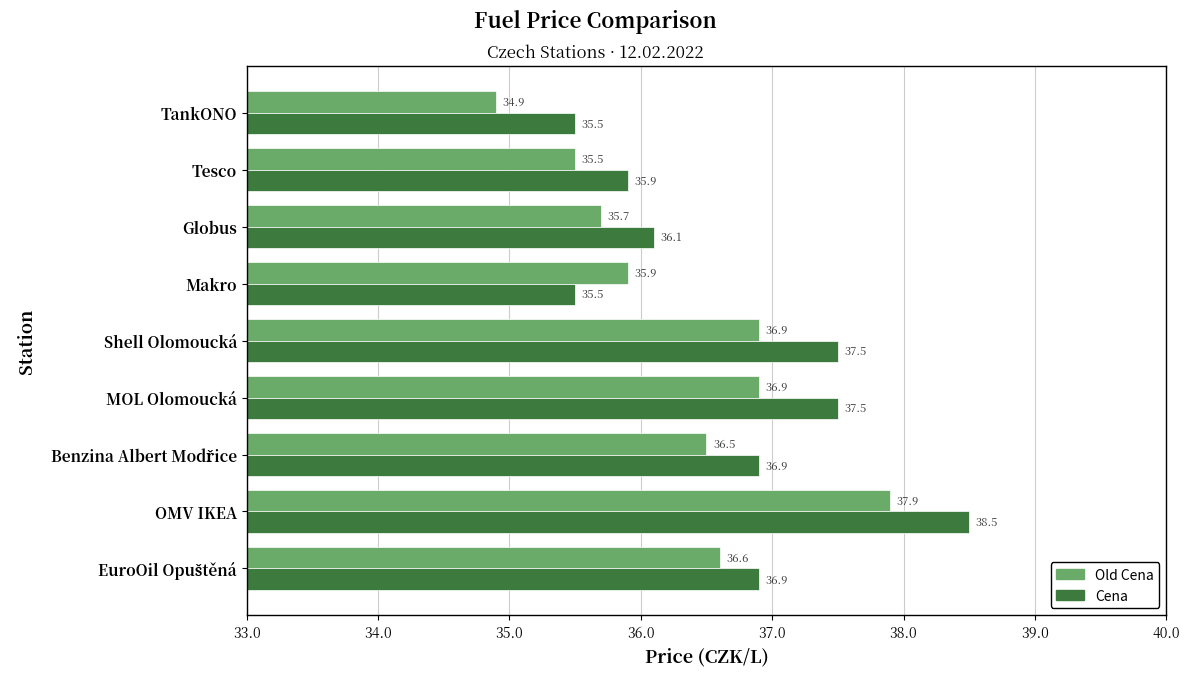

Between Globus and TankONO, which series saw the biggest shift?

Old Cena